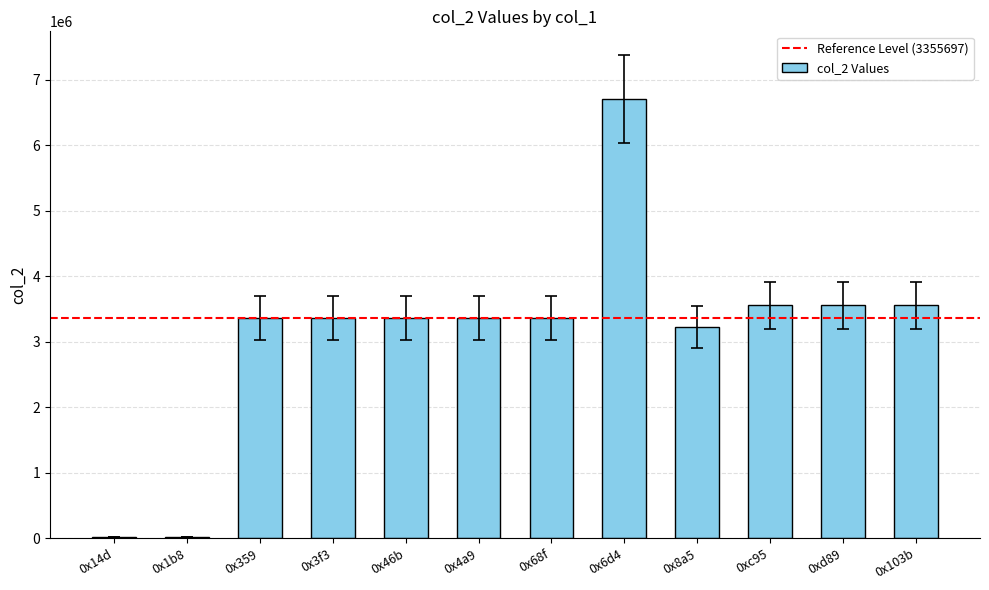

The value at 0x68f is 3355697. True or false?

True